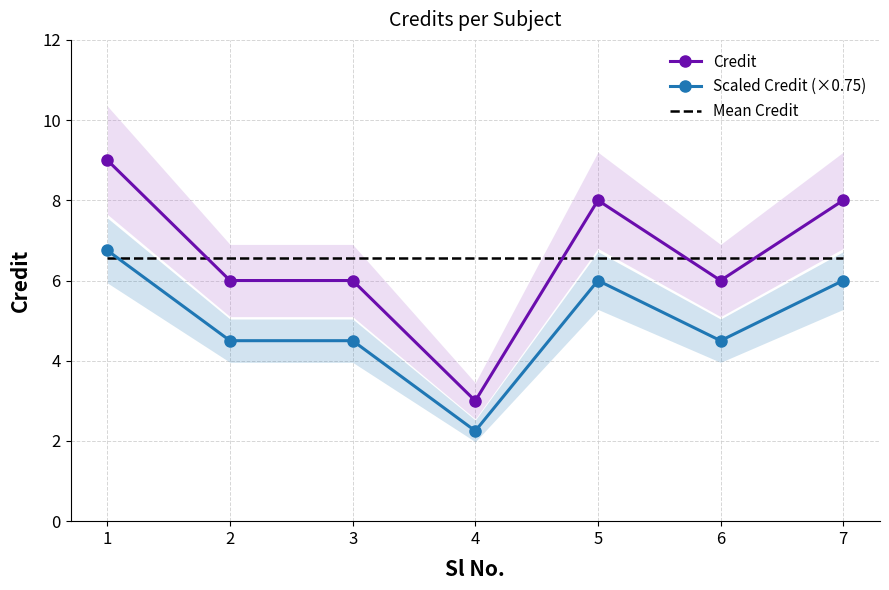

What are all the series names shown in the legend?

Credit, Scaled Credit (×0.75), Mean Credit